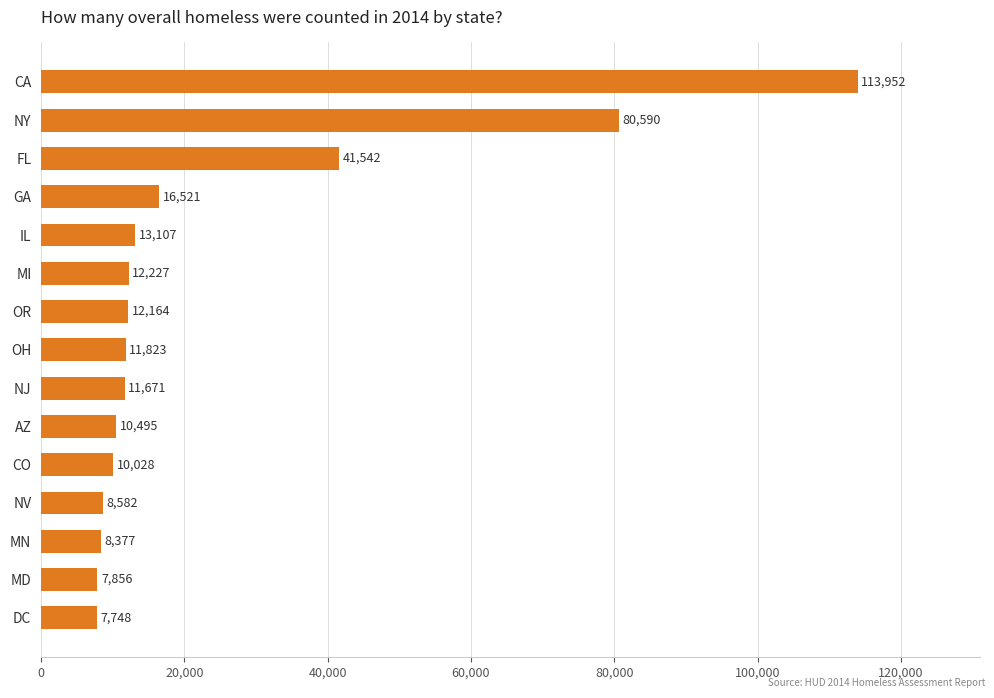

What is the smallest value displayed?

7748